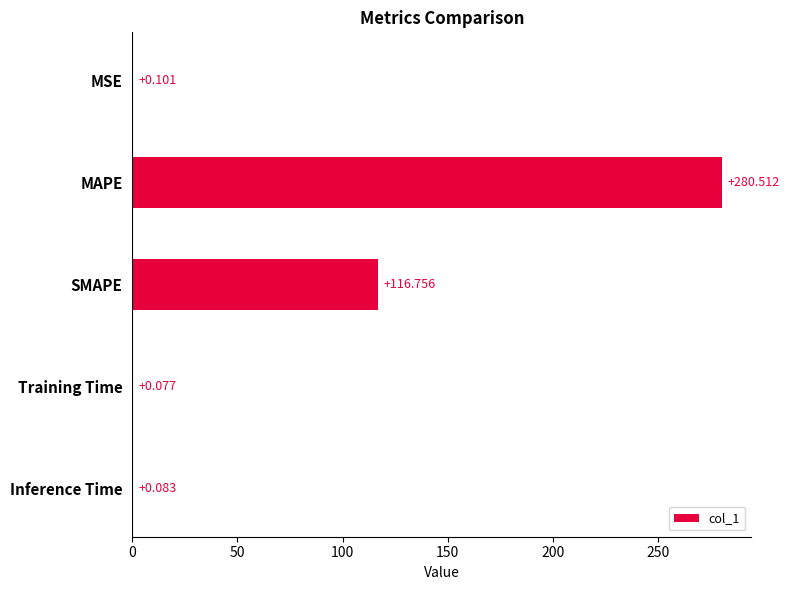

At which label is the value closest to 140?

SMAPE